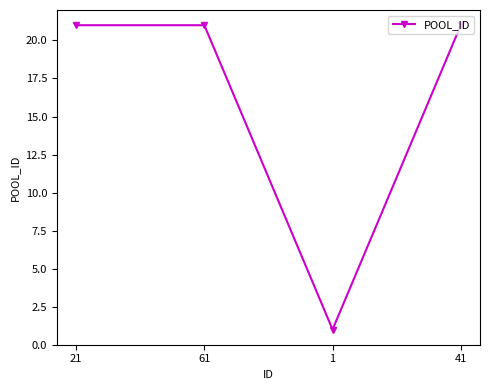

Reading left to right, extract all data points from this chart.

21	21	1	21